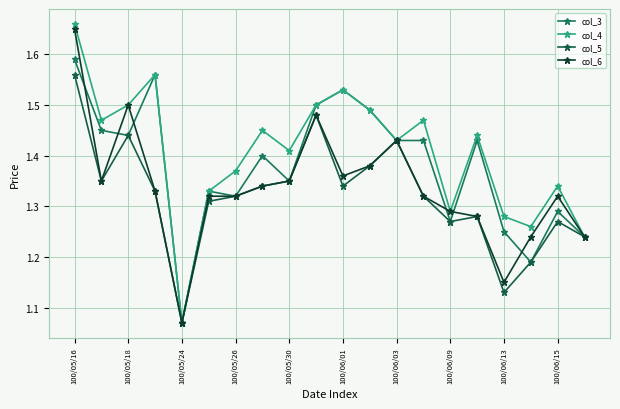

True or false: col_4 and col_5 intersect in this chart.

False